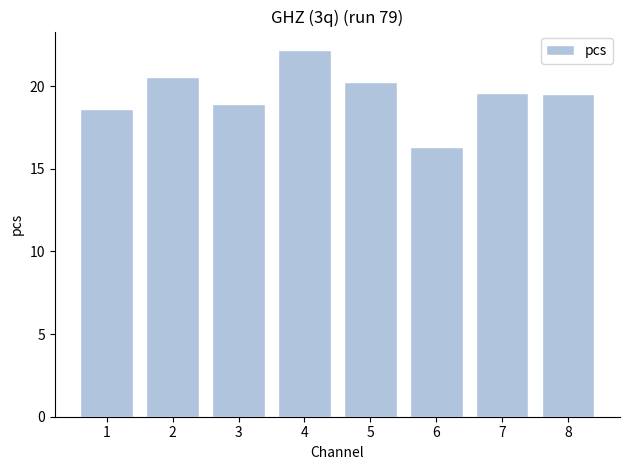

What is the minimum value shown in the chart?

16.3